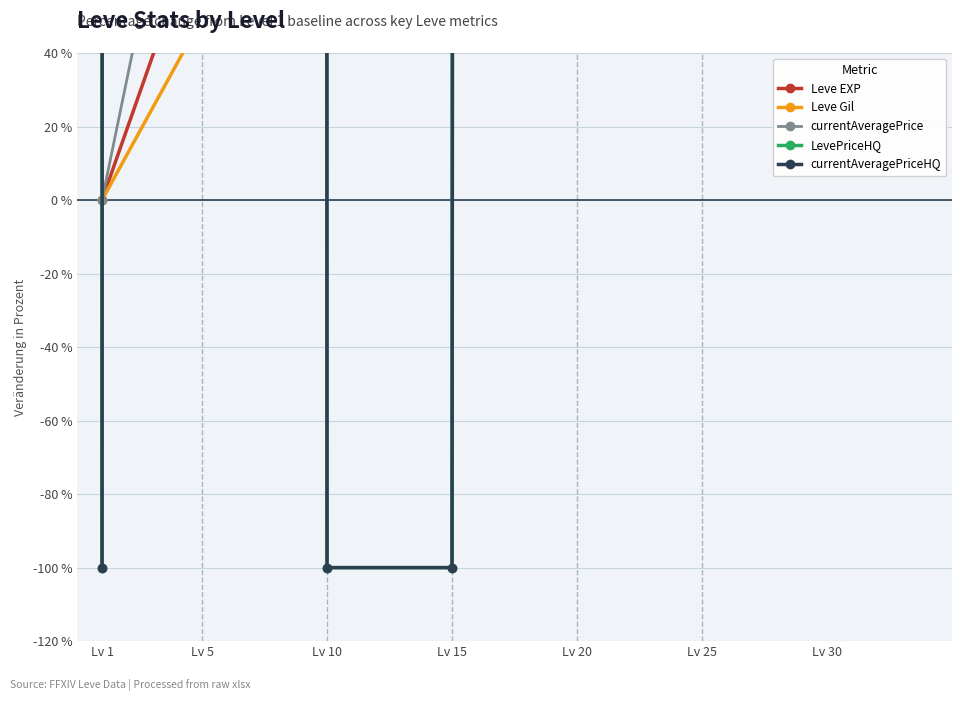

The Leve Gil series shows 312.5 at Lv 25. True or false?

False